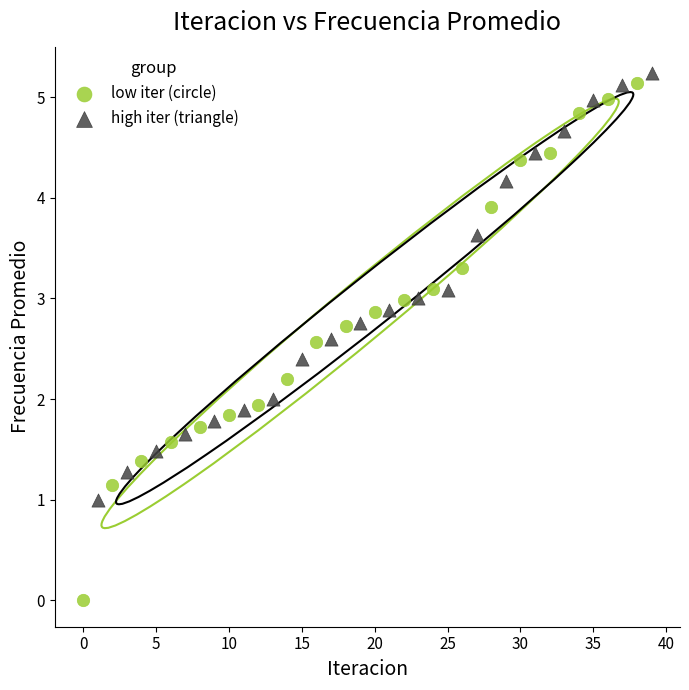

Which series contains the lowest Y value?

low iter (circle)